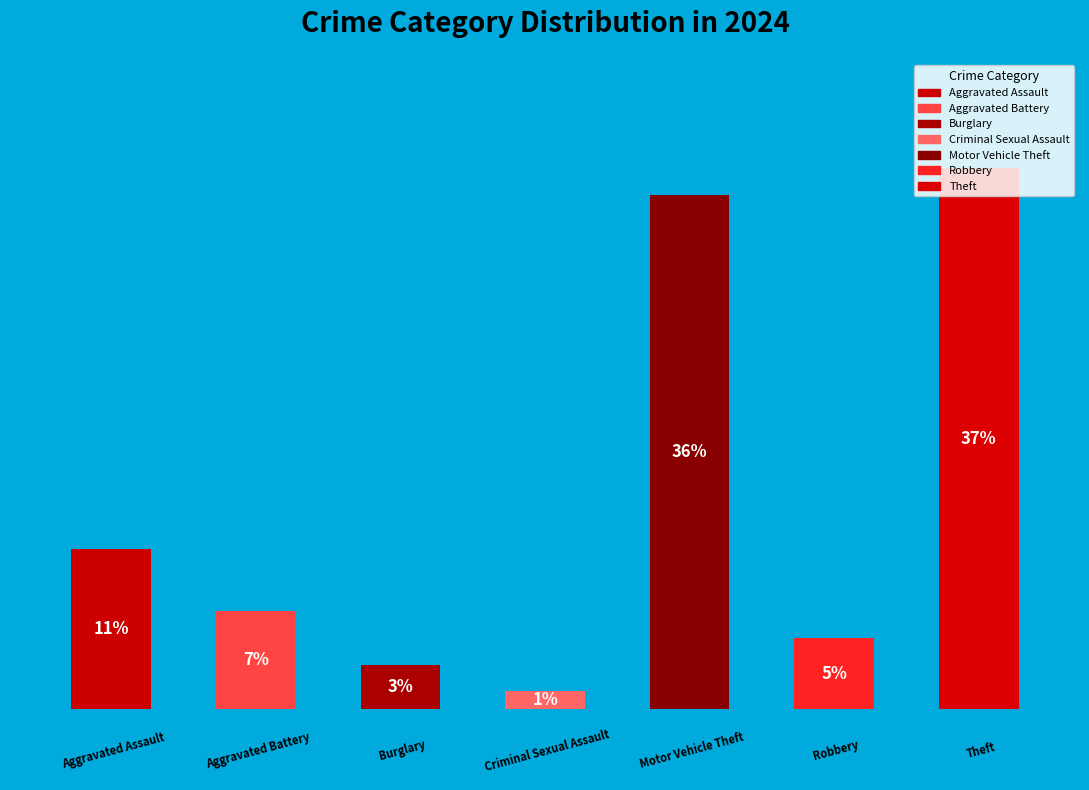

Is there any slice that represents more than half of the pie?

No